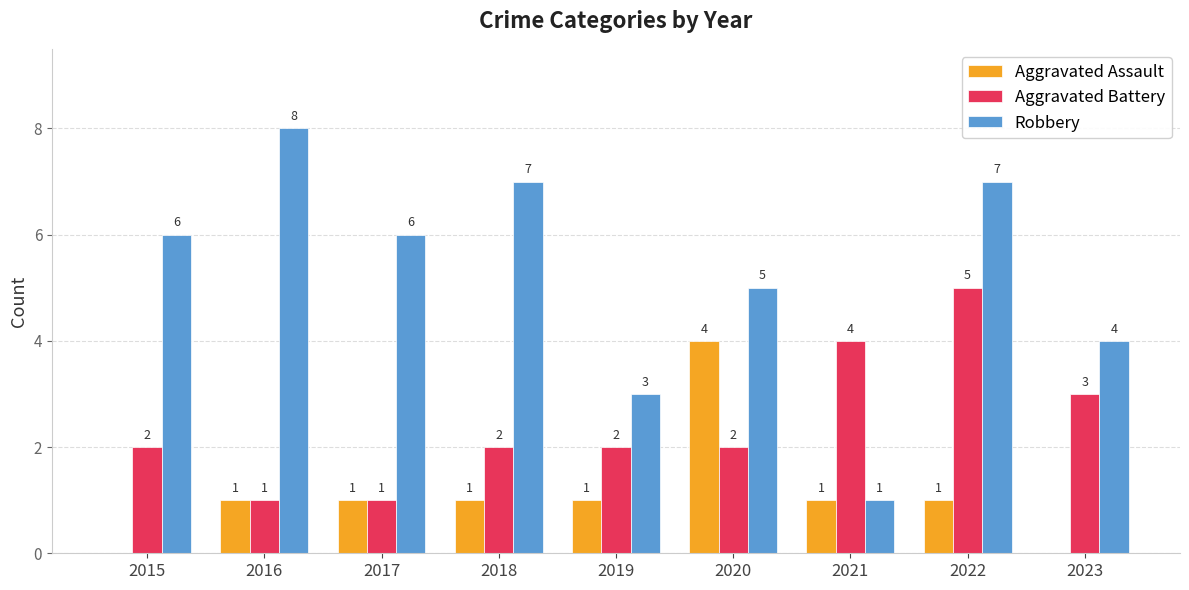

Reading left to right, transcribe all the data shown in this chart.

Aggravated Assault: 2015=0	2016=1	2017=1	2018=1	2019=1	2020=4	2021=1	2022=1	2023=0
Aggravated Battery: 2015=2	2016=1	2017=1	2018=2	2019=2	2020=2	2021=4	2022=5	2023=3
Robbery: 2015=6	2016=8	2017=6	2018=7	2019=3	2020=5	2021=1	2022=7	2023=4